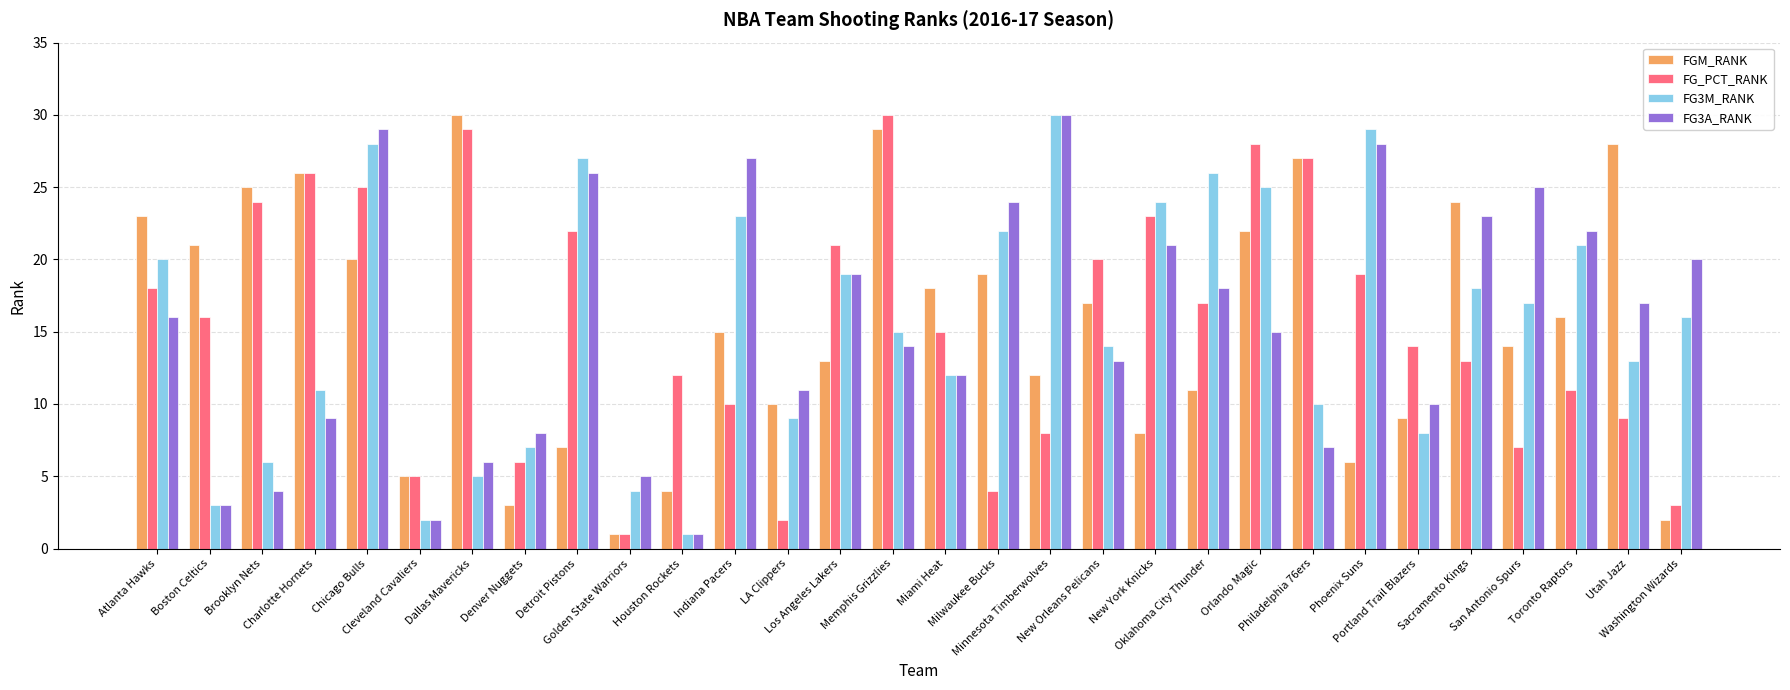

What is the value of the FG_PCT_RANK bar at the 2nd from the left?

16